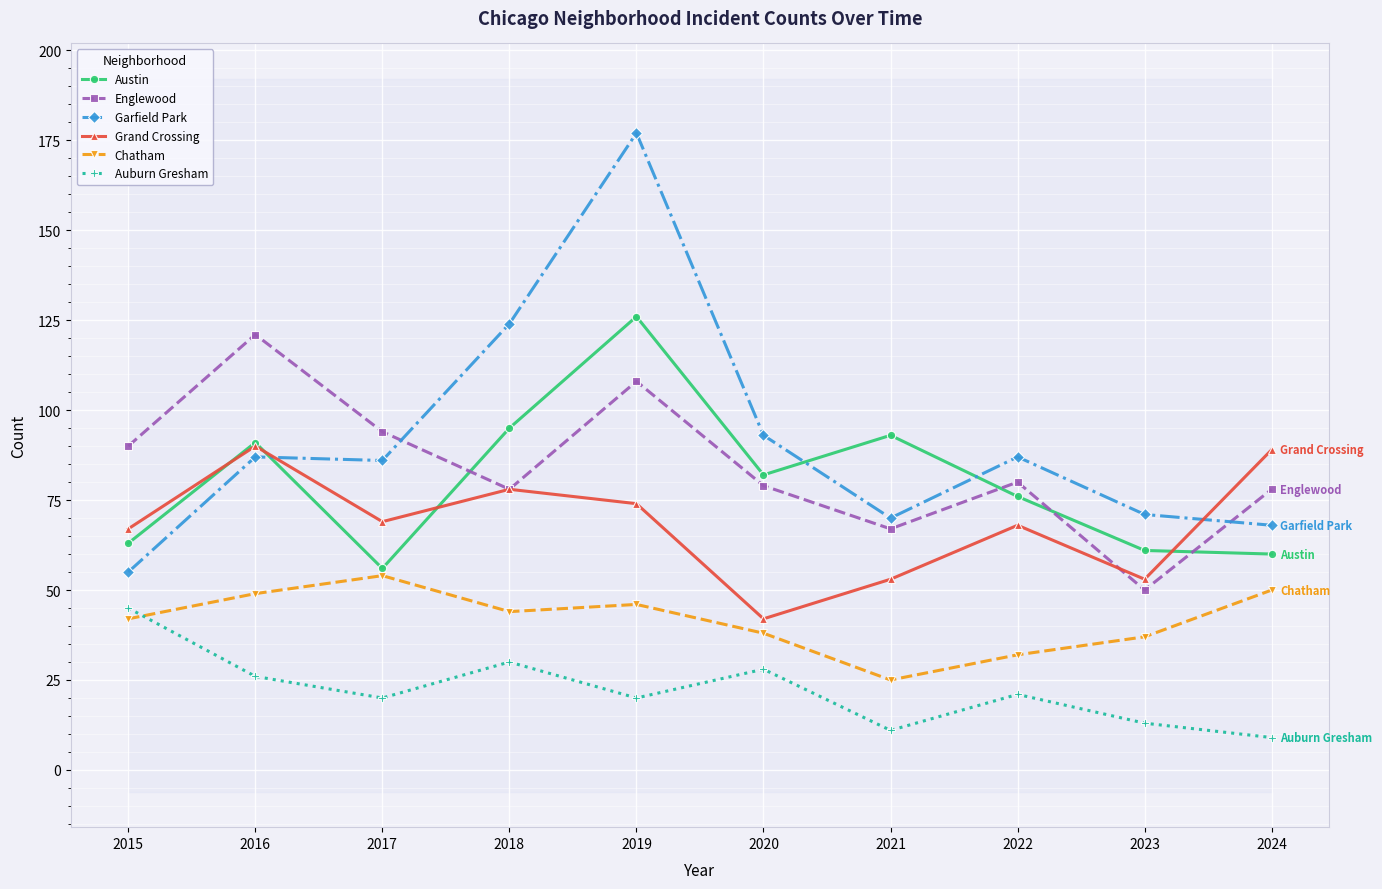

Is it true that Englewood equals 17 at 2021?

False